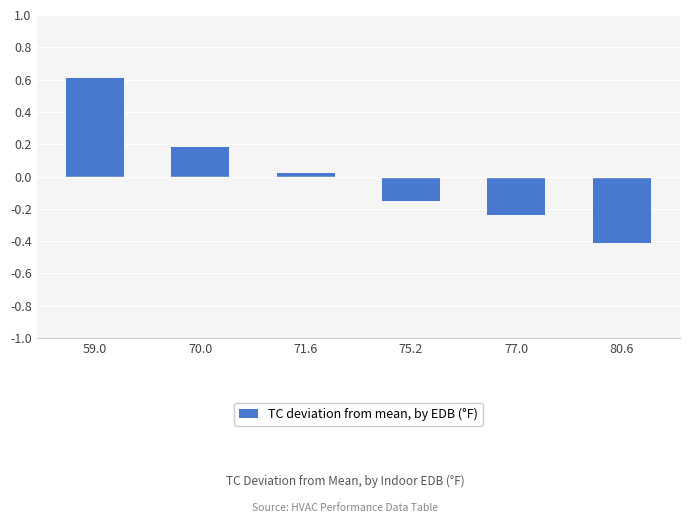

At which label is the value closest to 0?

71.6